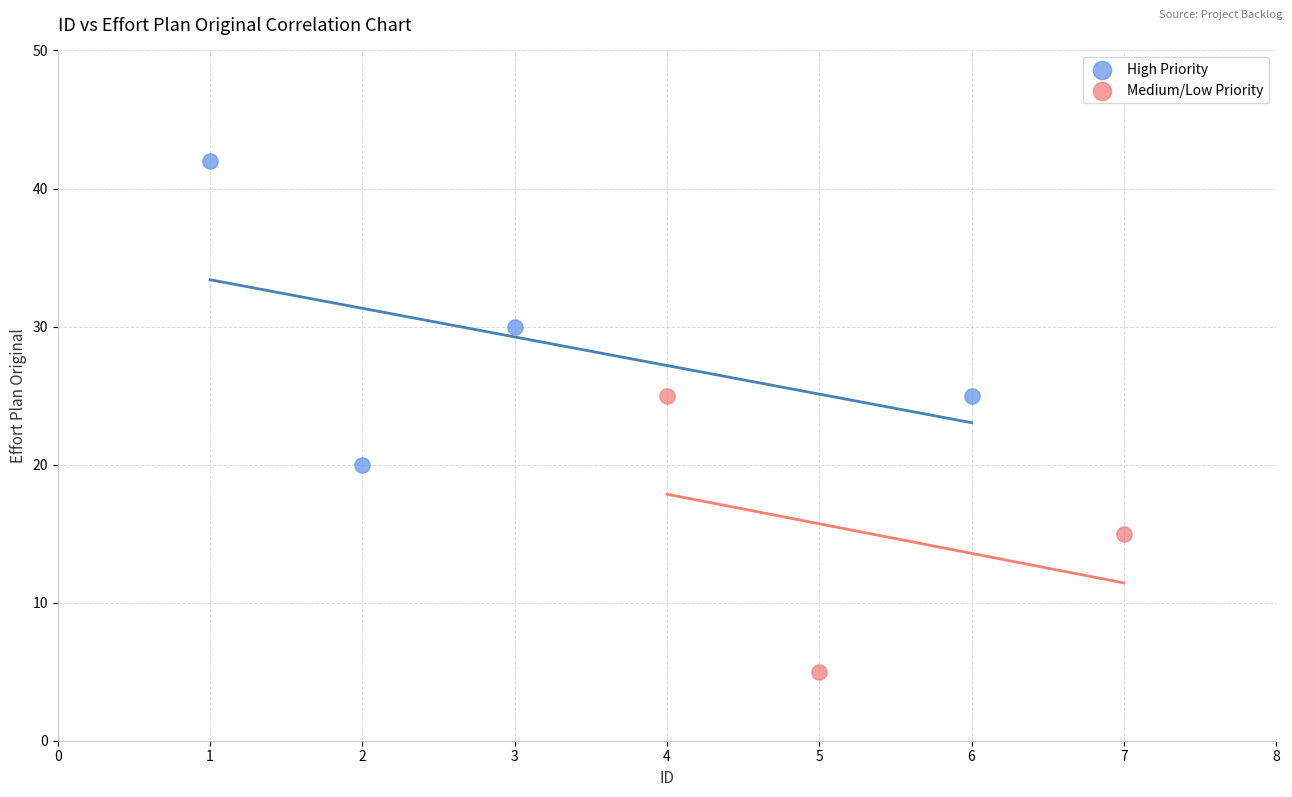

Which series contains the lowest Y value?

Medium/Low Priority